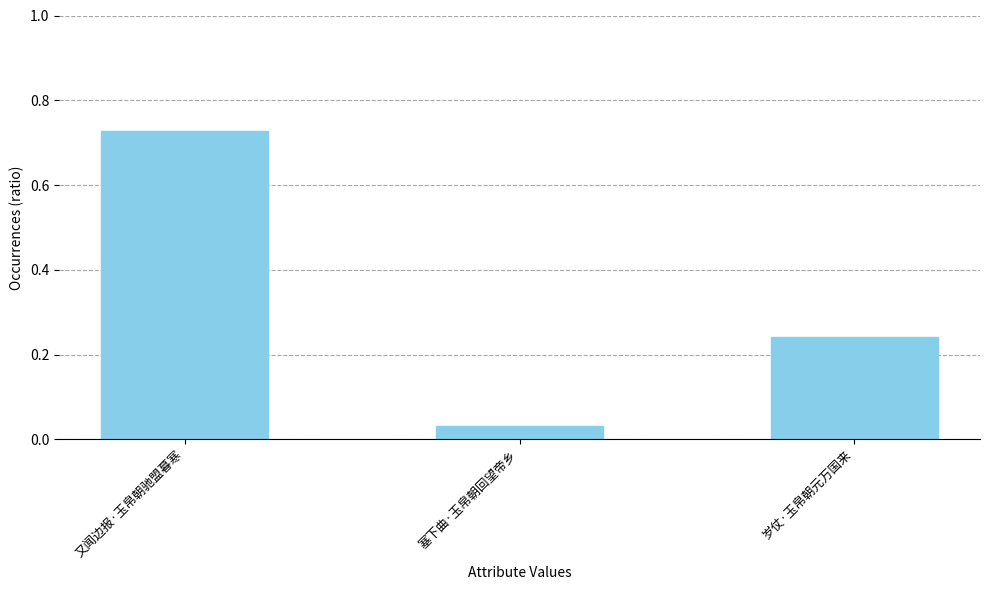

What is the label of the 2nd bar from the right?

塞下曲·玉帛朝回望帝乡